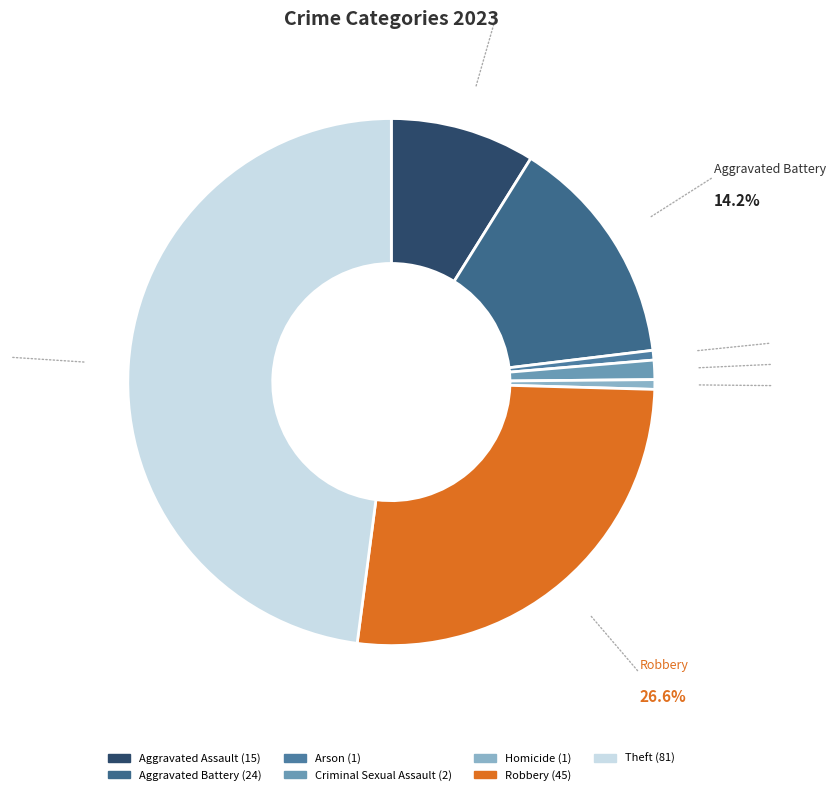

Which category has the biggest portion of the pie?

Theft